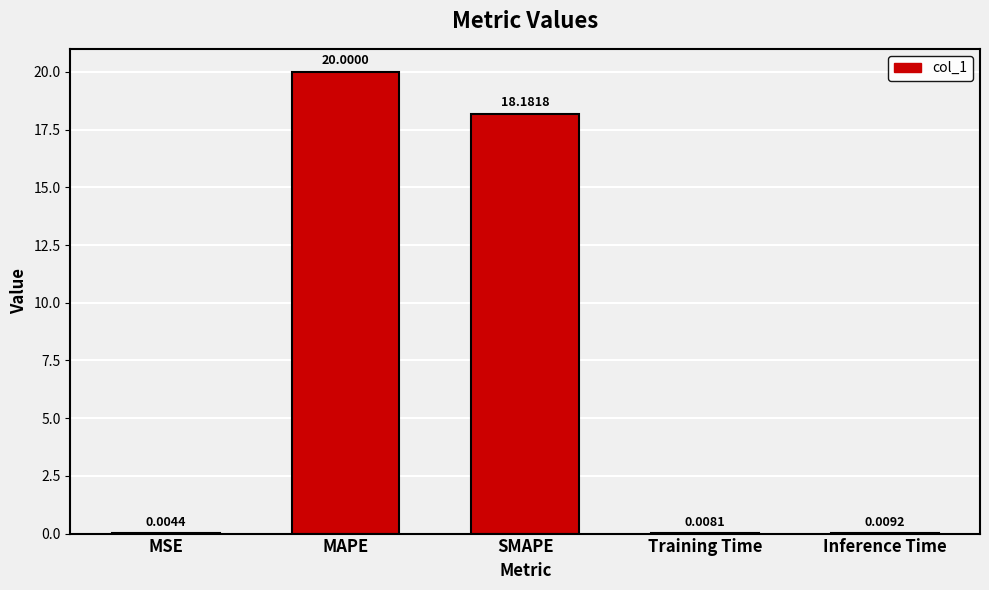

What is the average value?

7.6